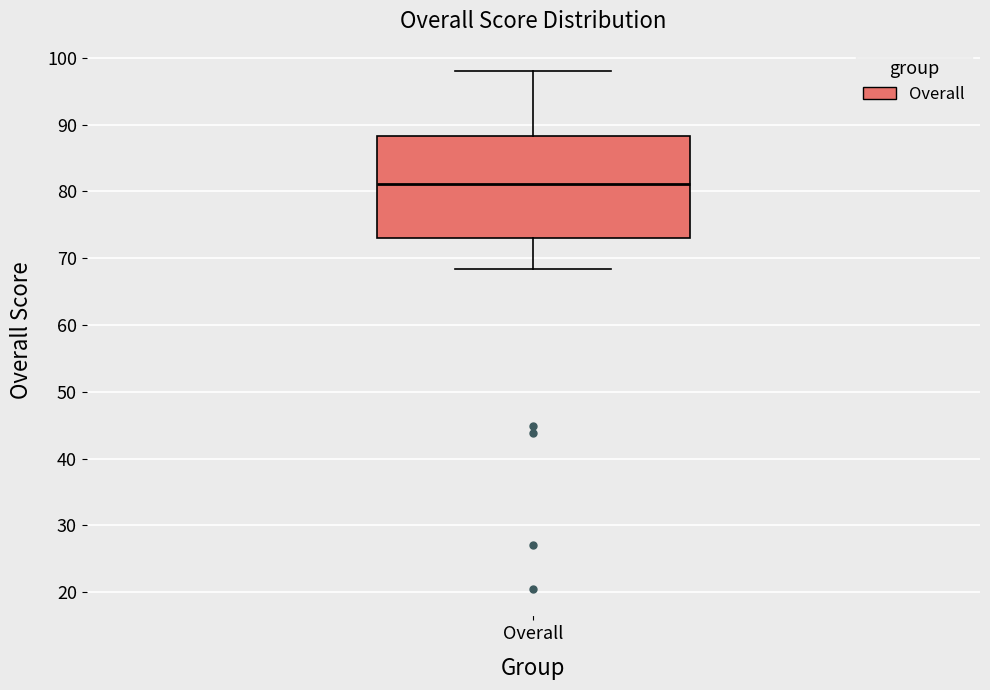

Read this box plot against the y-axis: the position of the median line, the range covered by the box, and the ends of both whiskers. The values are not printed on the chart, so give them approximately, as read against the axis.

median 81, box 73 to 88, whiskers 68 to 98